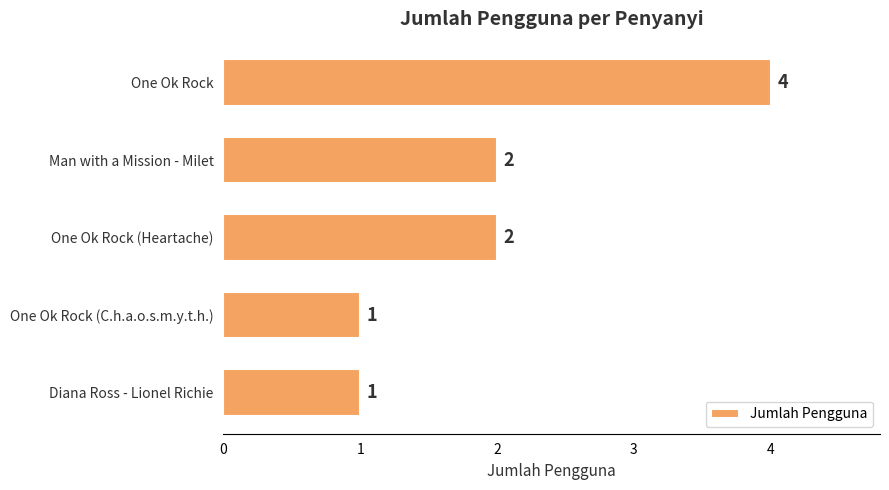

Reading top to bottom, transcribe all the data shown in this chart.

One Ok Rock=4	Man with a Mission - Milet=2	One Ok Rock (Heartache)=2	One Ok Rock (C.h.a.o.s.m.y.t.h.)=1	Diana Ross - Lionel Richie=1